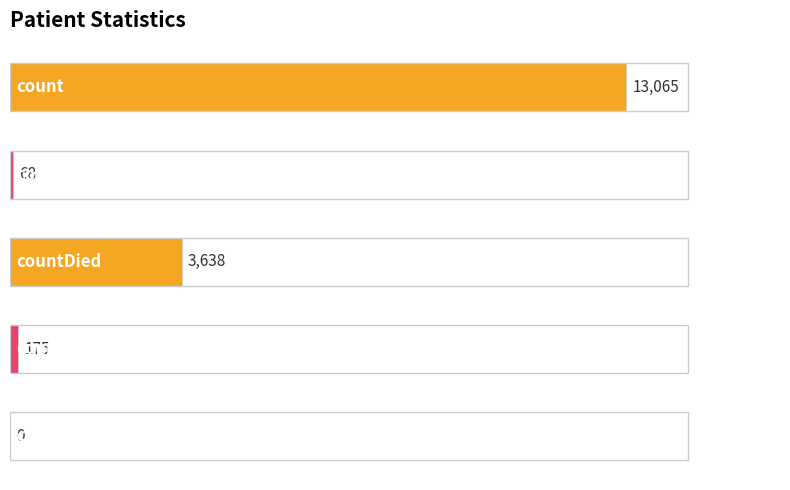

What is the sum of all values?

16946